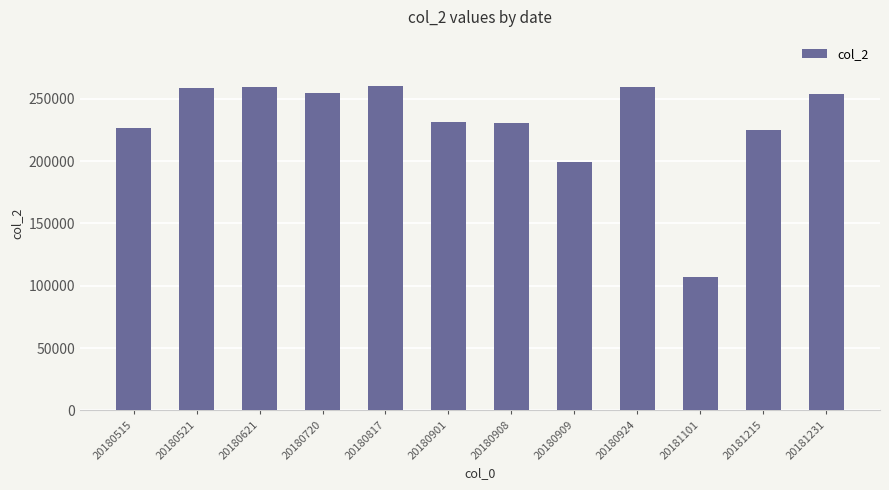

Approximately how many times larger is the value at 20180515 compared to 20180720?

0.9